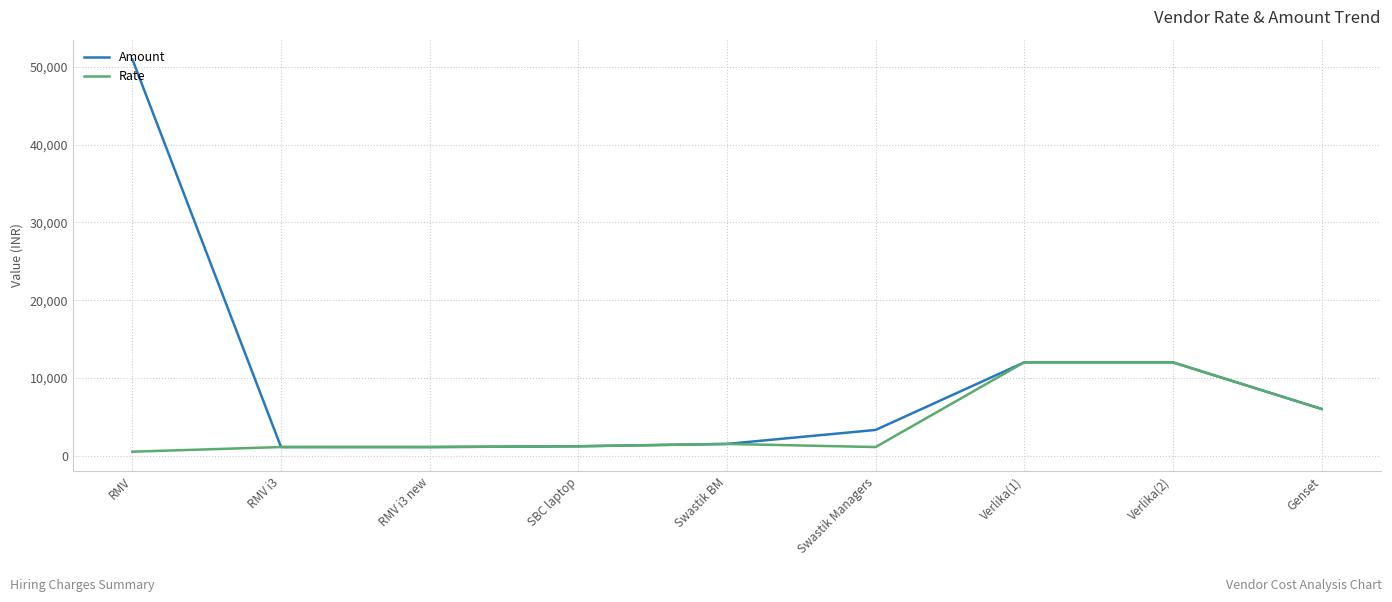

Does the chart display data point markers on the line(s)?

No